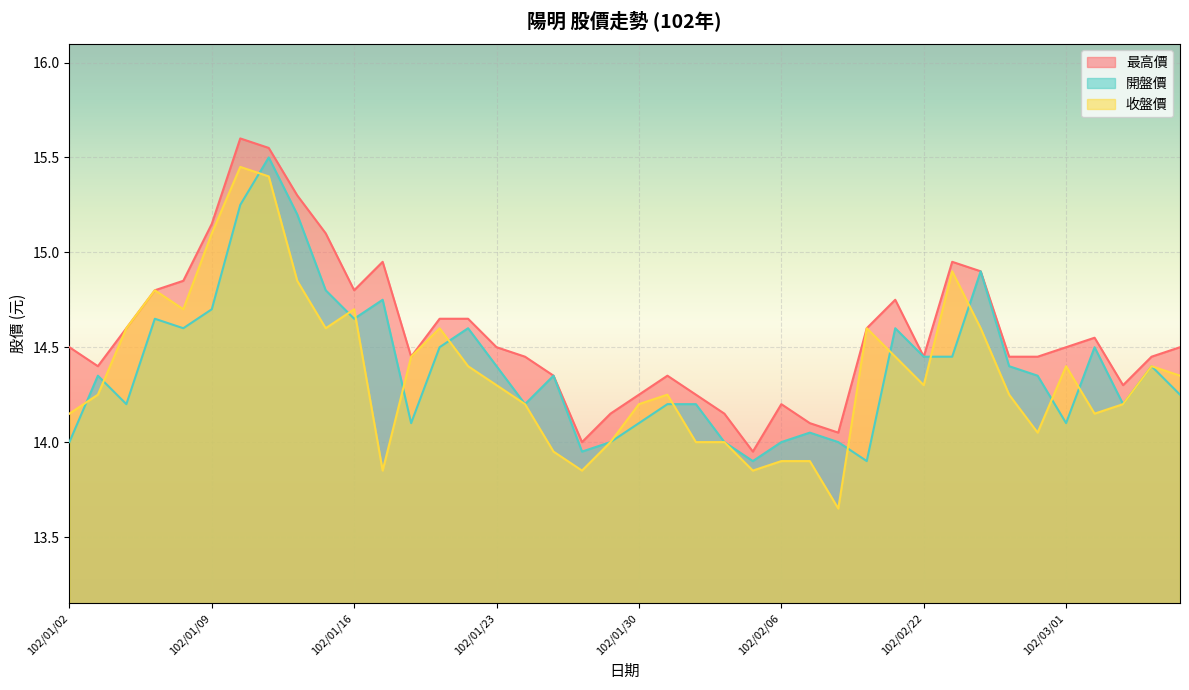

How many interior local valleys does the 開盤價 series have?

10